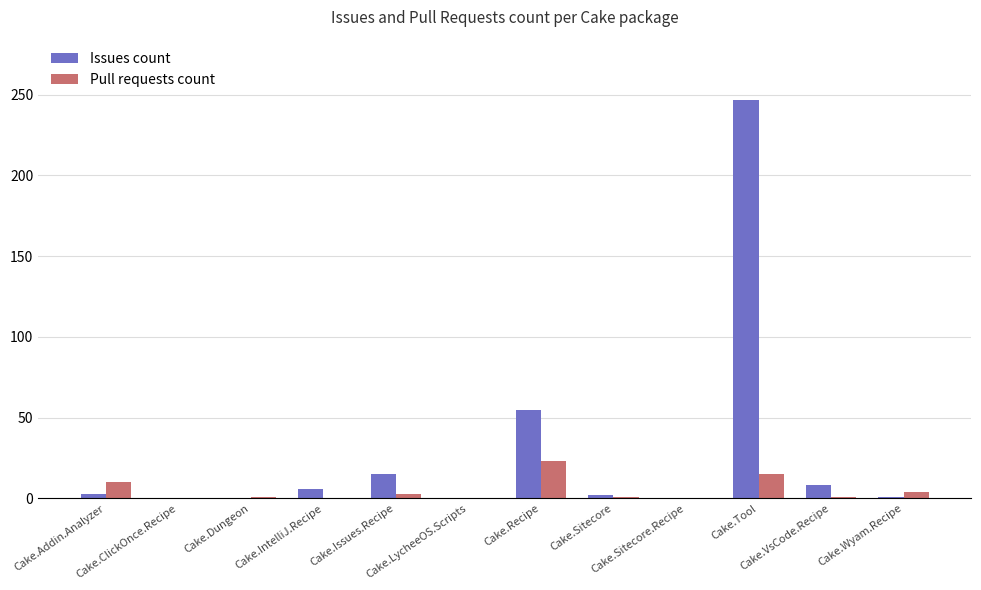

How many distinct data groups are displayed?

2